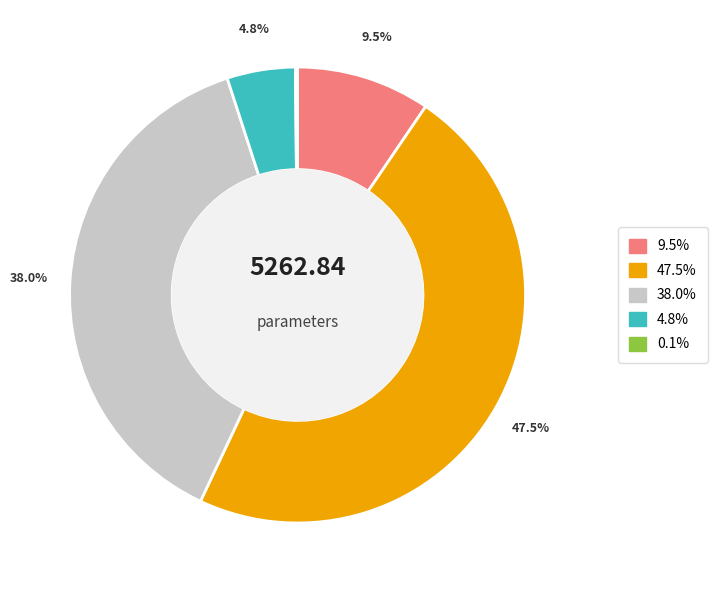

Is there a majority slice in this chart?

No